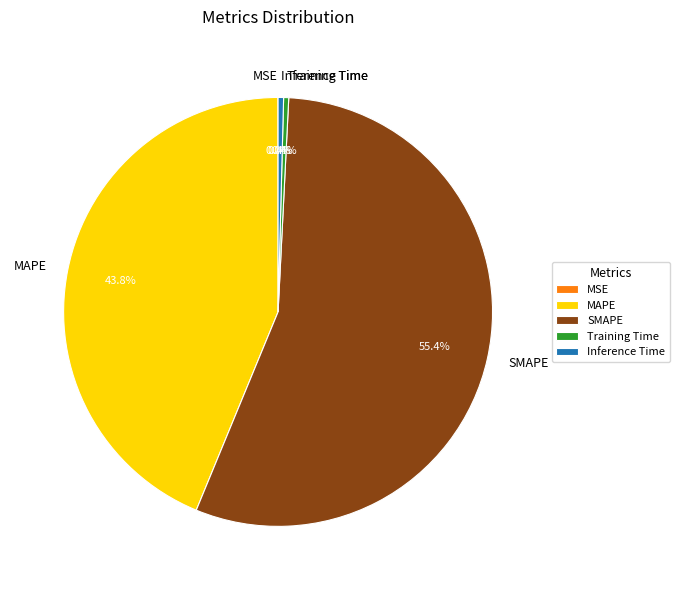

The Inference Time slice represents 11% of the pie. True or false?

False